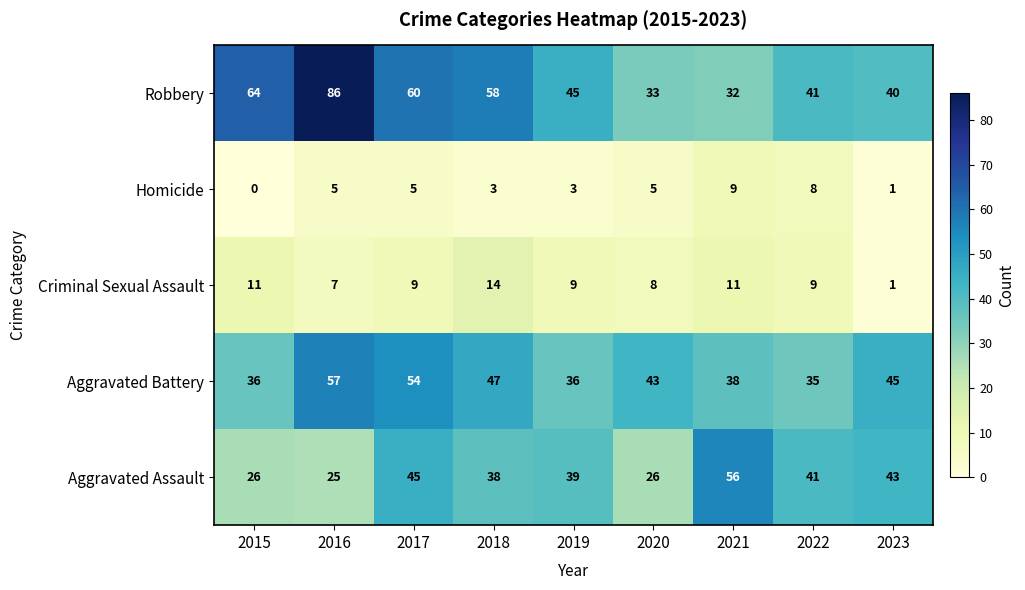

Count the number of categories in the chart.

9